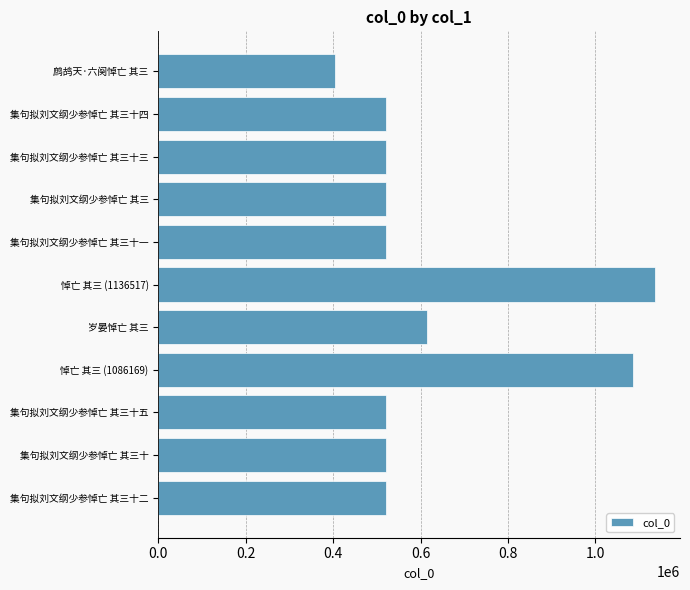

What is the sum of all values?

6883433